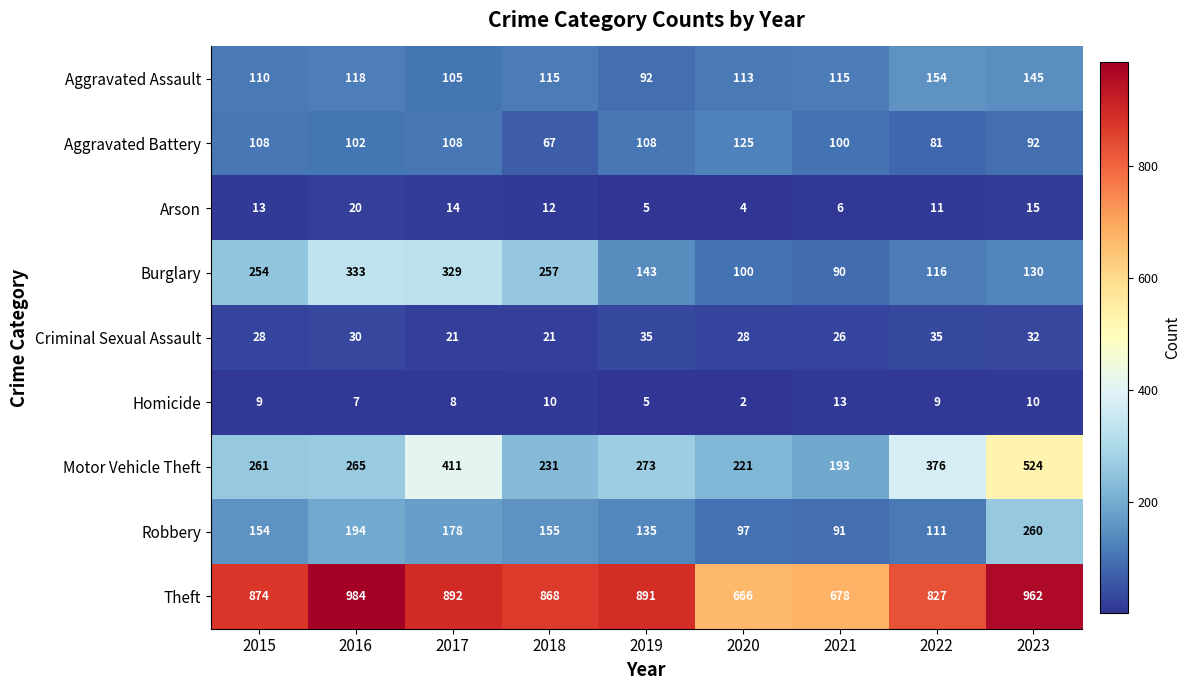

How many Aggravated Battery values are between 92 and 108?

6